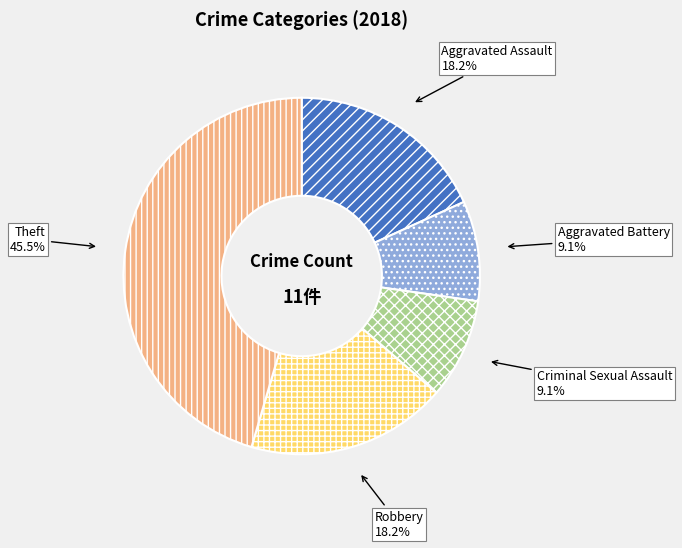

To the nearest percent, what is the combined percentage of Theft and Aggravated Battery?

55%